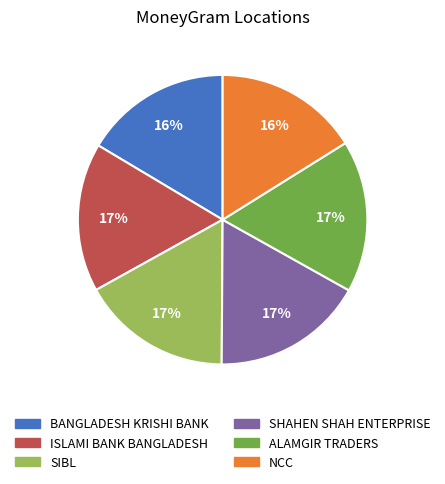

To the nearest percent, what is the difference between the largest and smallest slice percentages?

1%